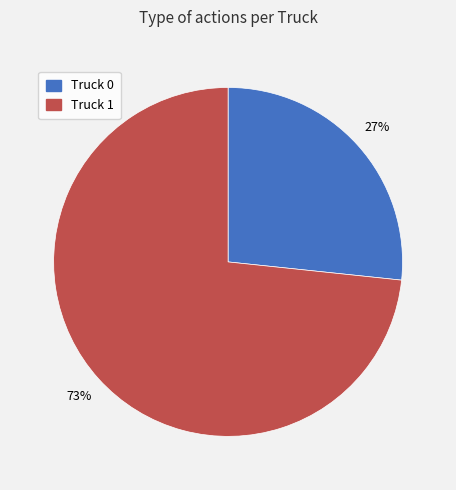

Combined, do Truck 1 and Truck 0 account for over 50%?

Yes